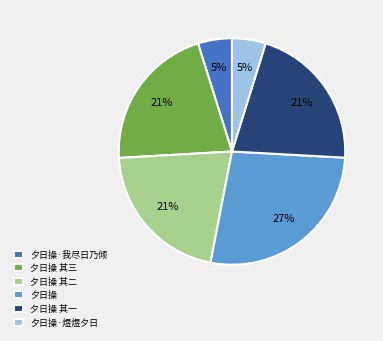

What percentage is the 夕日操 slice, to the nearest percent?

27%